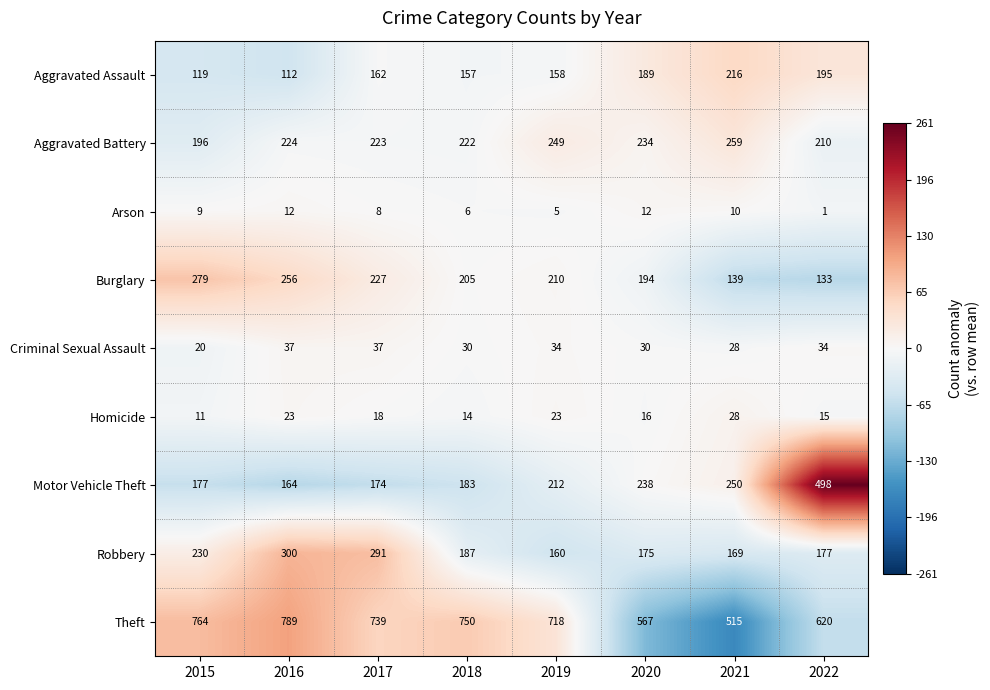

The value of Aggravated Assault at 2018 is 78. True or false?

False